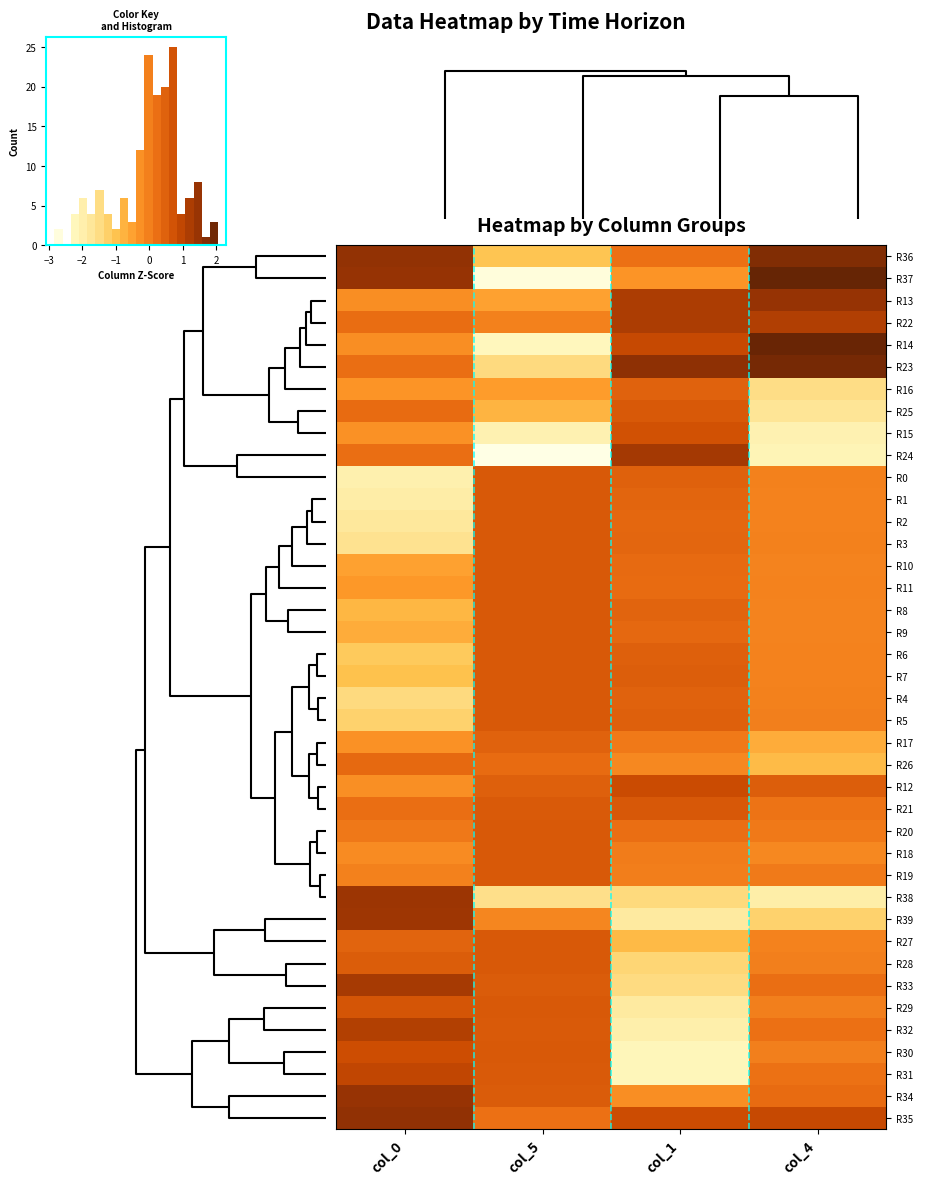

How many values in R36 are below zero?

1